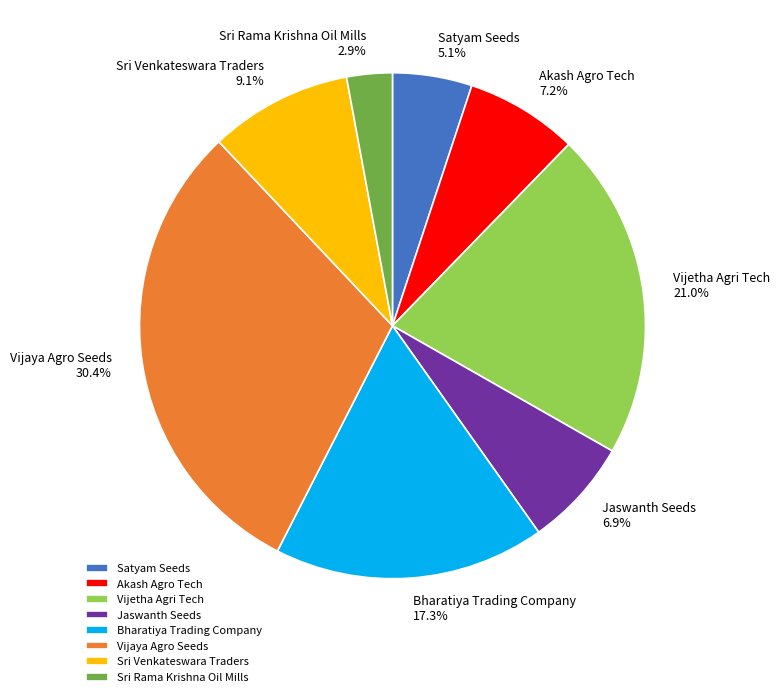

What is the smallest slice in the pie chart?

Sri Rama Krishna Oil Mills